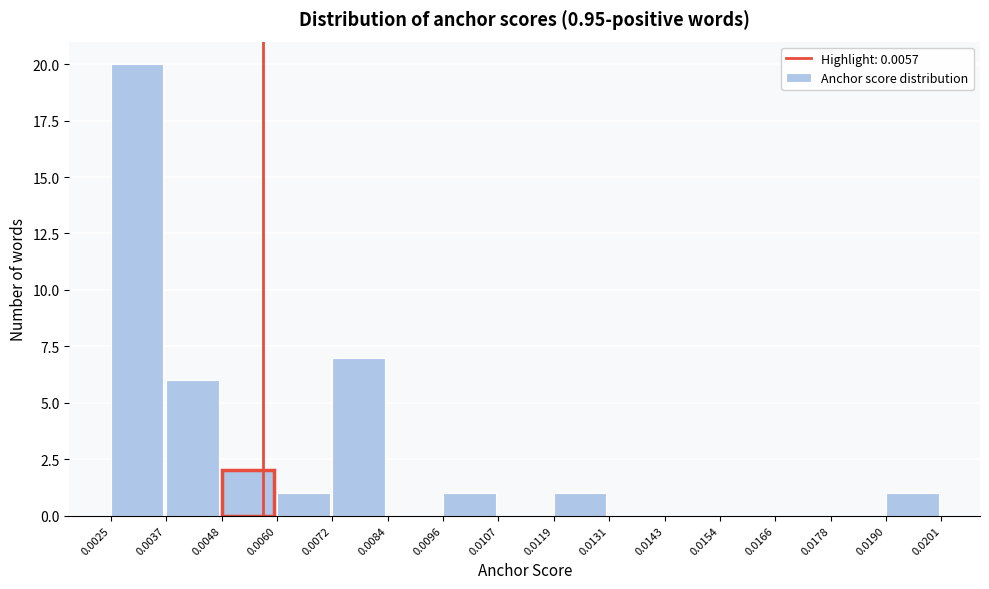

Over which range of the x-axis is the bar tallest?

0.0025 to 0.0037